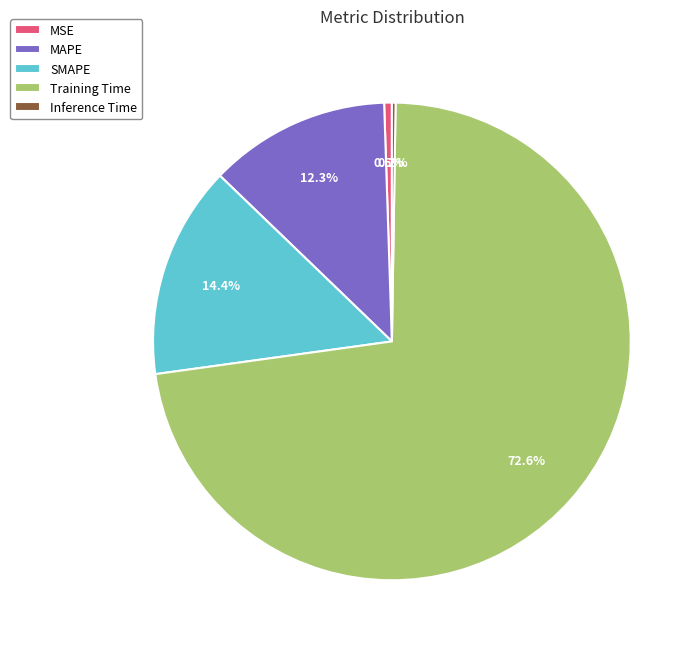

What percentage is the MAPE slice, to the nearest percent?

12%